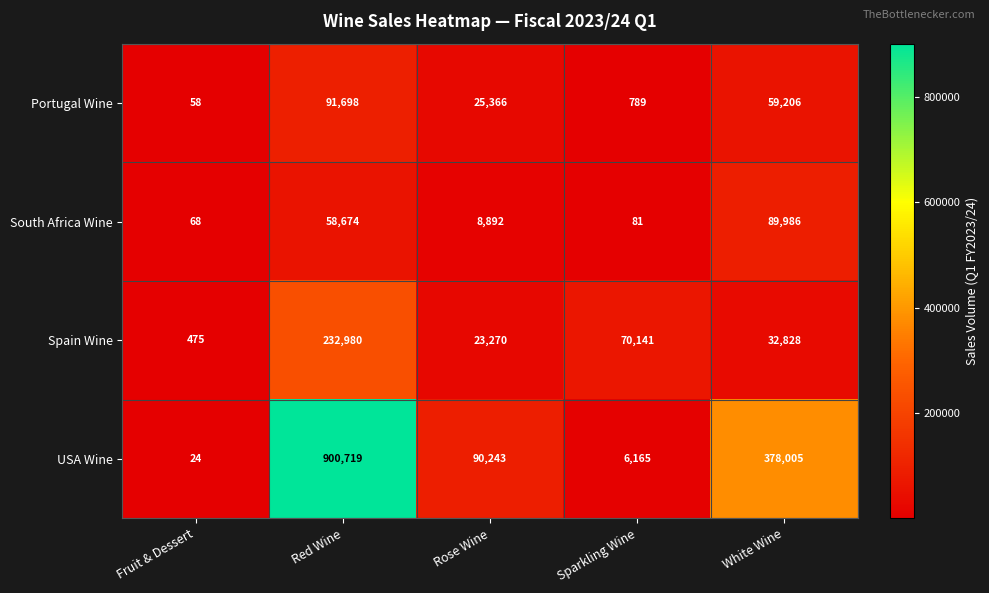

Which series changed the most between Fruit & Dessert and Sparkling Wine?

Spain Wine